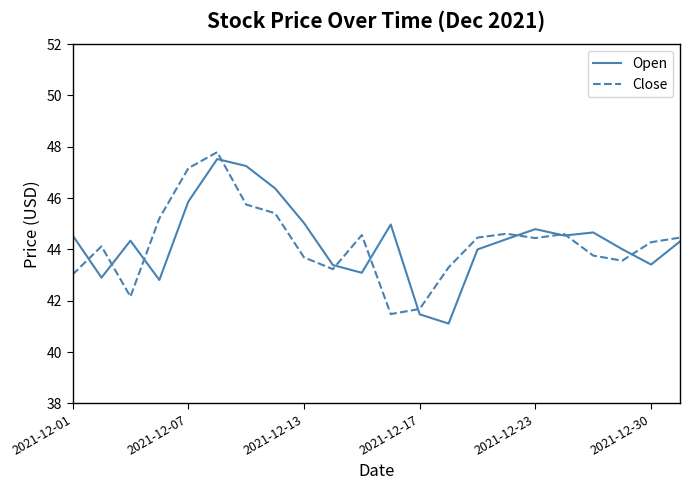

What is the minimum value for Open?

41.1